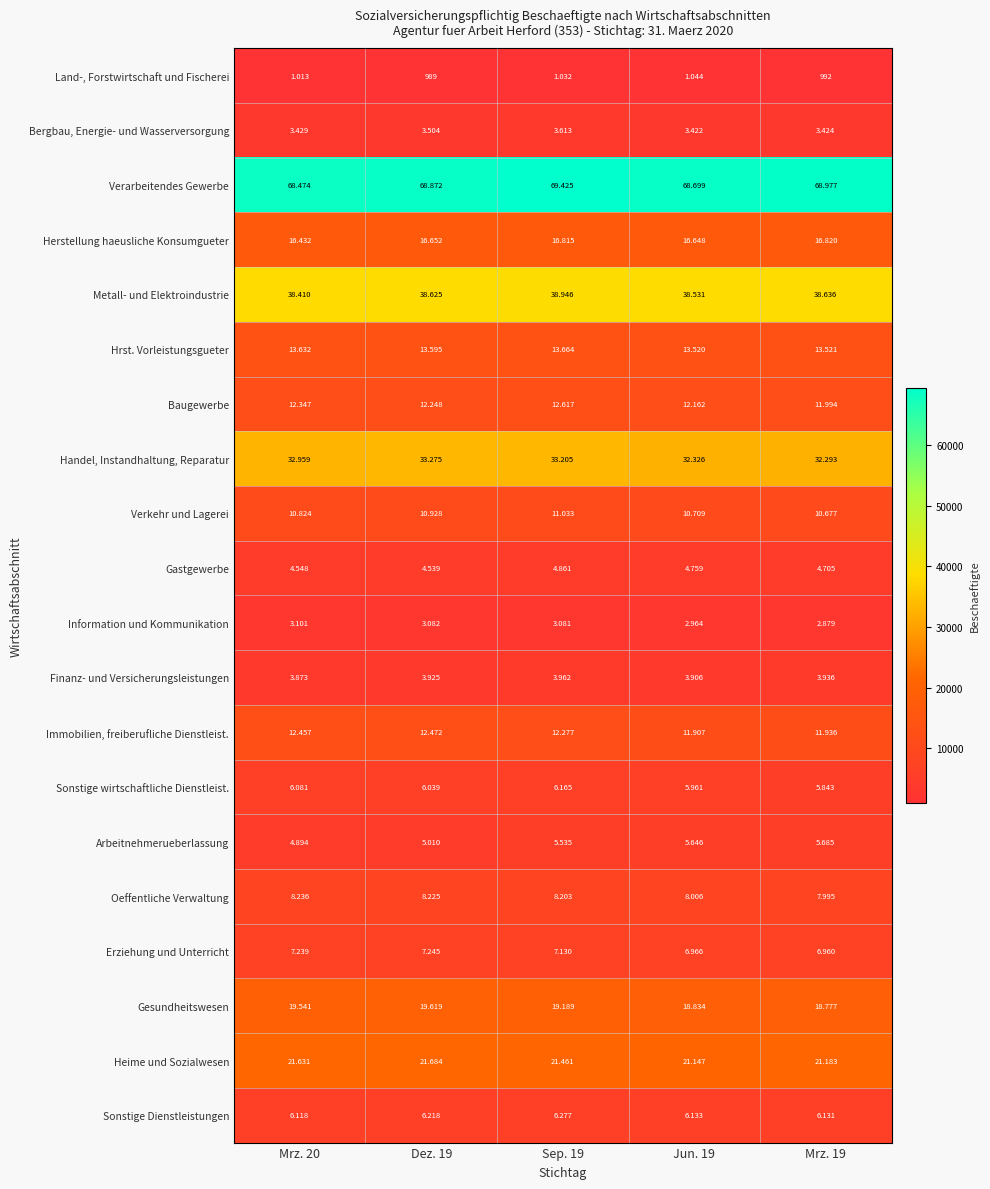

Between Mrz. 20 and Dez. 19, which series saw the biggest shift?

Verarbeitendes Gewerbe